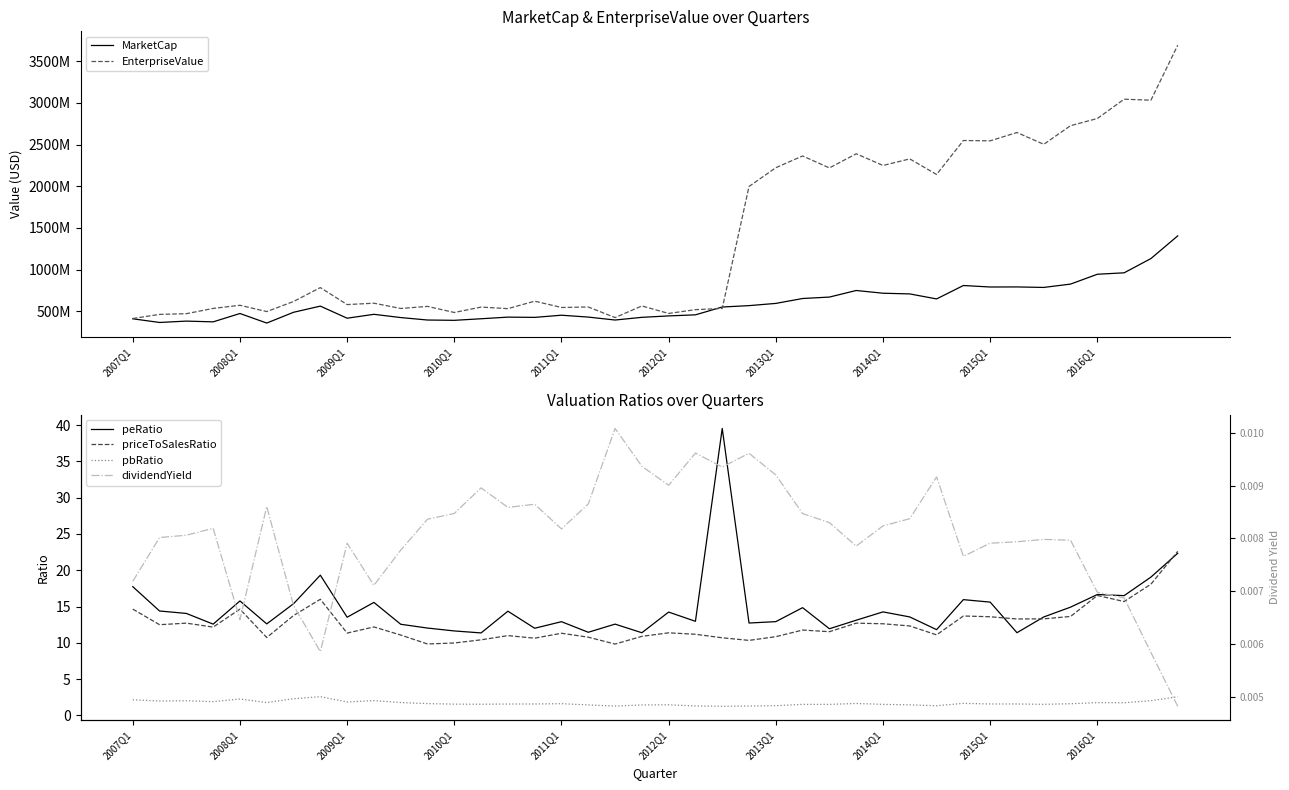

What is the maximum value for priceToSalesRatio?

22.6